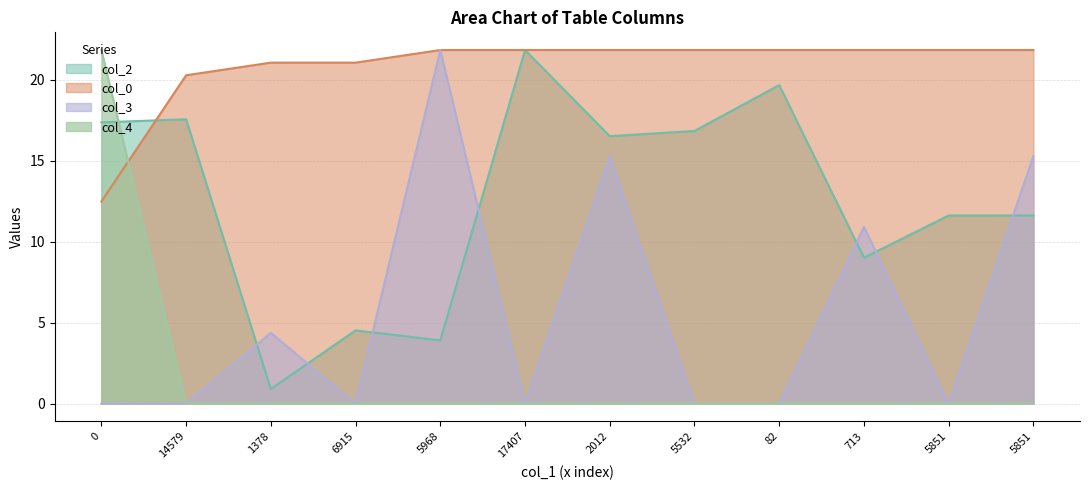

Between 6915 and 5532, which series saw the biggest shift?

col_2